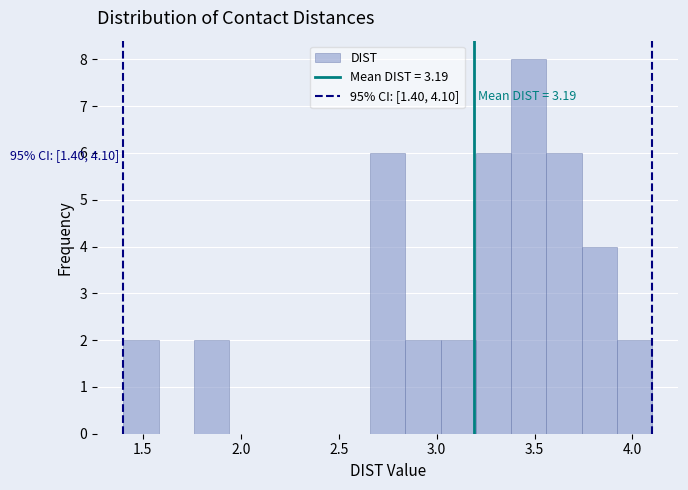

Read against the x-axis, roughly where is the centre of the tallest bar?

3.45